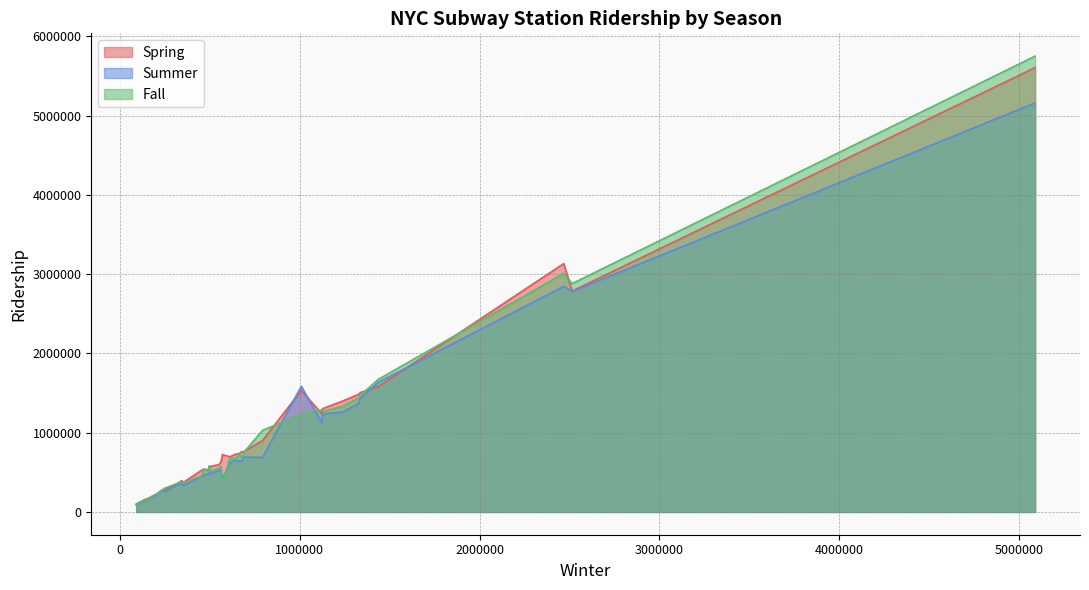

What is the value of the Summer point at the 25th from the left?

2780244